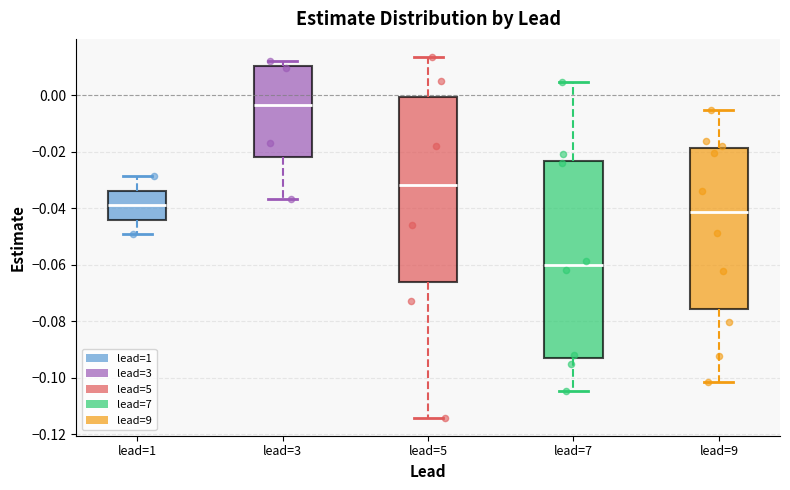

Which box is the tallest, from its lower edge to its upper edge?

lead=7